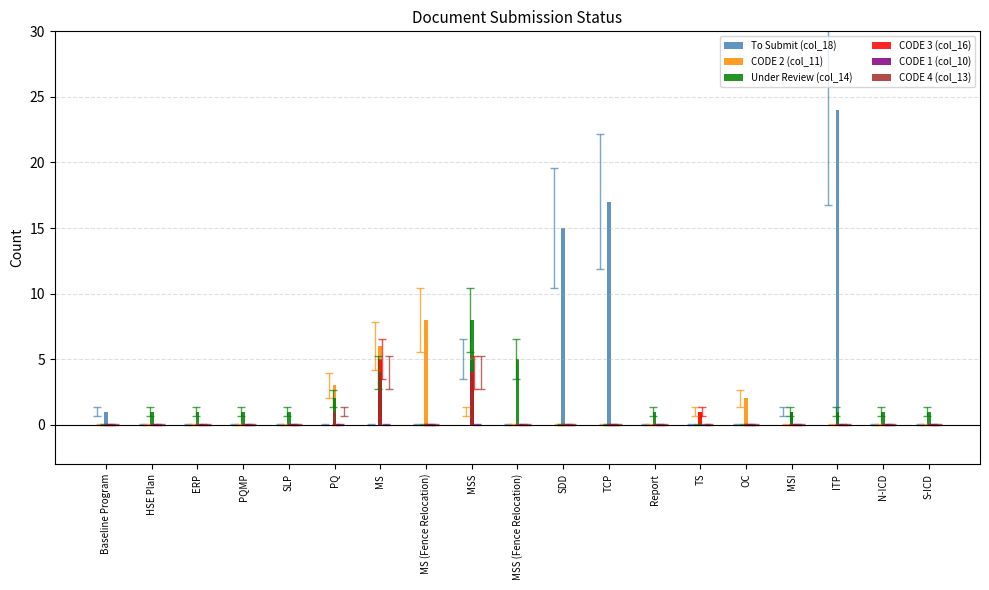

At which category does the chart reach its peak across all series?

ITP